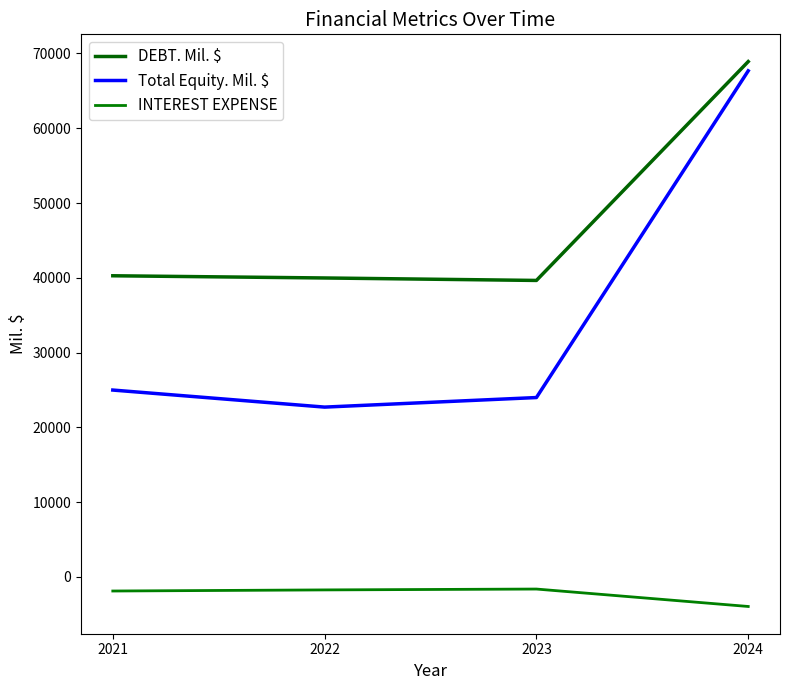

The Total Equity. Mil. $ series shows 24989 at 2021. True or false?

True